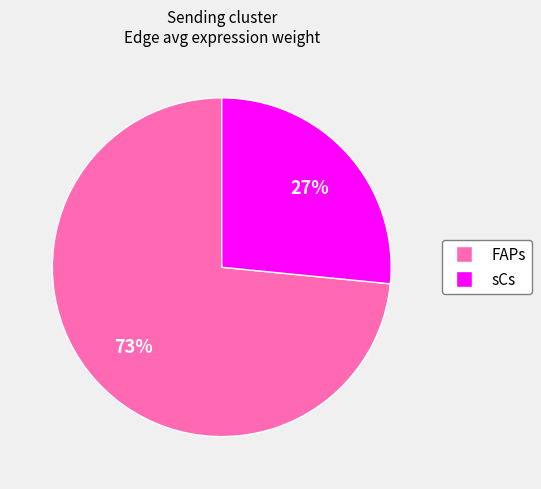

Is there any slice that represents more than half of the pie?

Yes